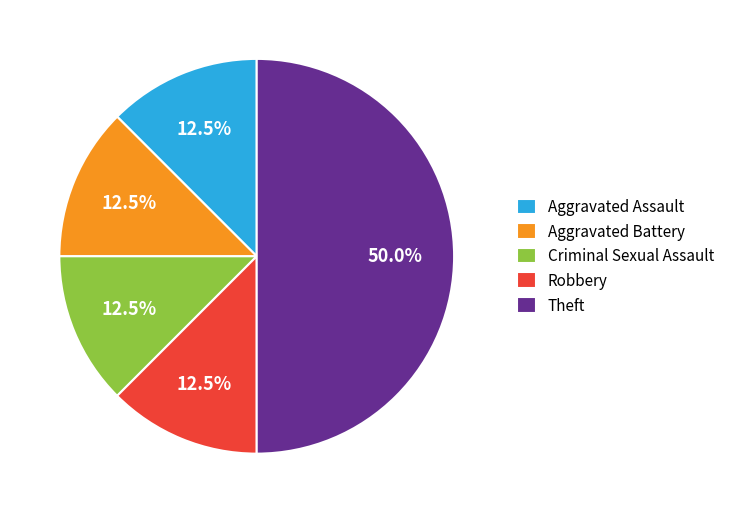

Count the number of slices in the pie.

5